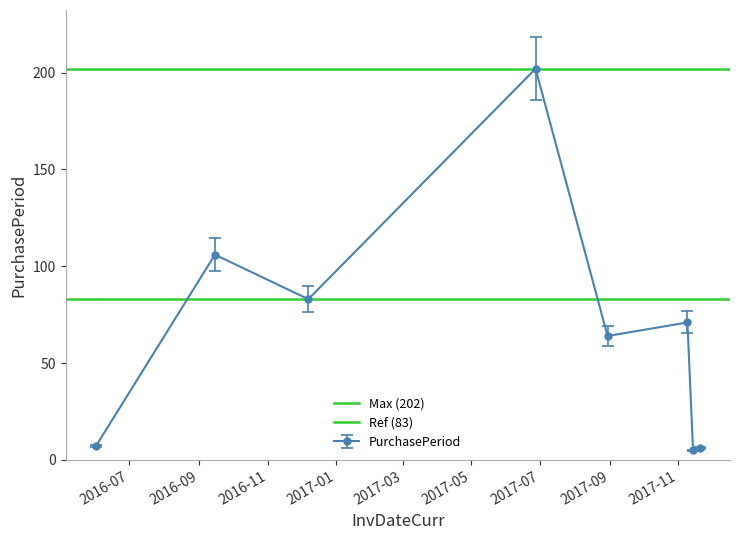

In PurchasePeriod, how many points are higher than both neighbors (excluding endpoints)?

3